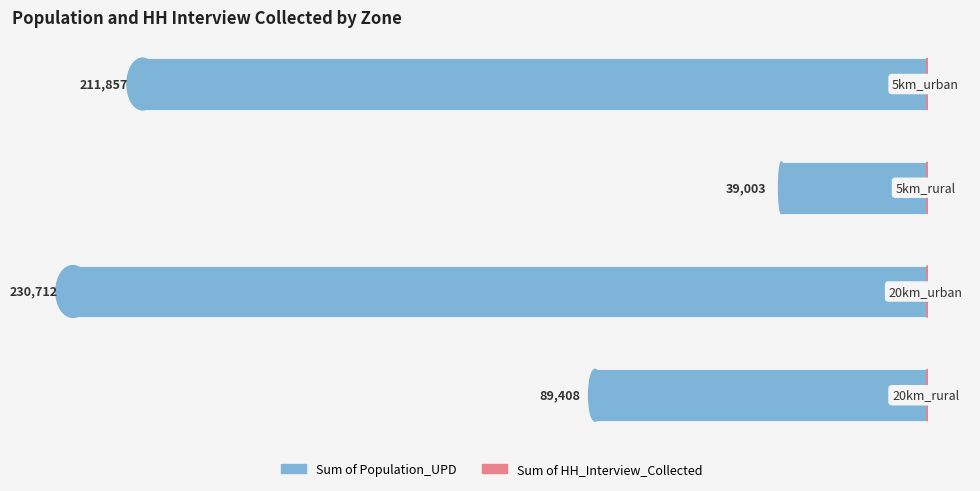

The Sum of Population_UPD series shows -336268 at 1. True or false?

False